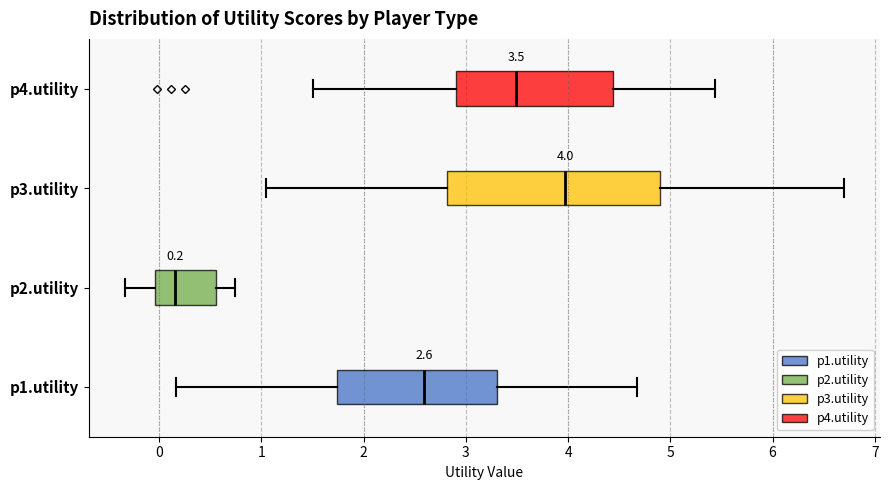

Which box is the widest, from its left edge to its right edge?

p3.utility